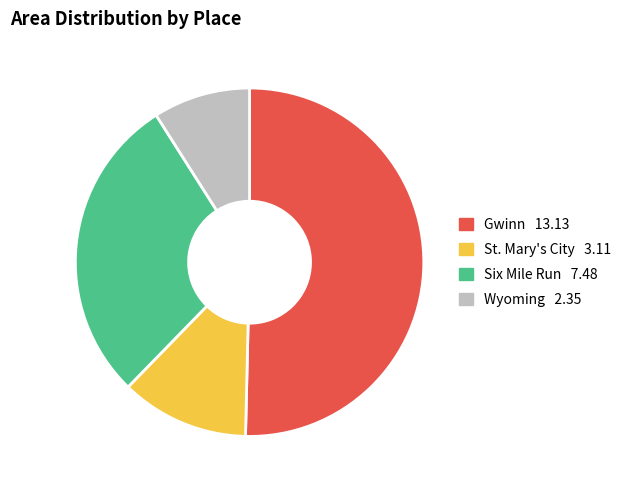

True or false: Wyoming accounts for 9% of the total.

True